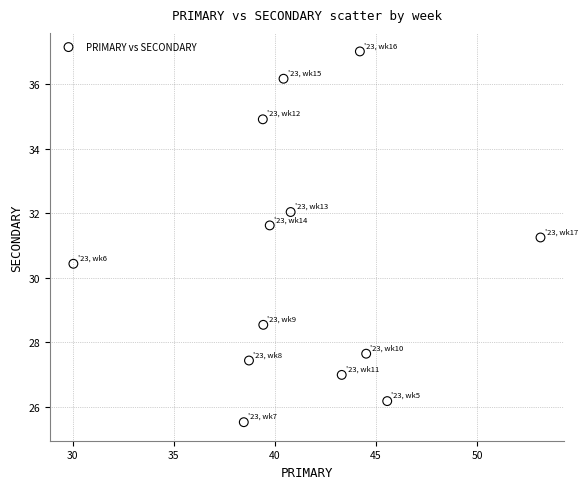

What is the range of Y values (max minus min)?

11.5